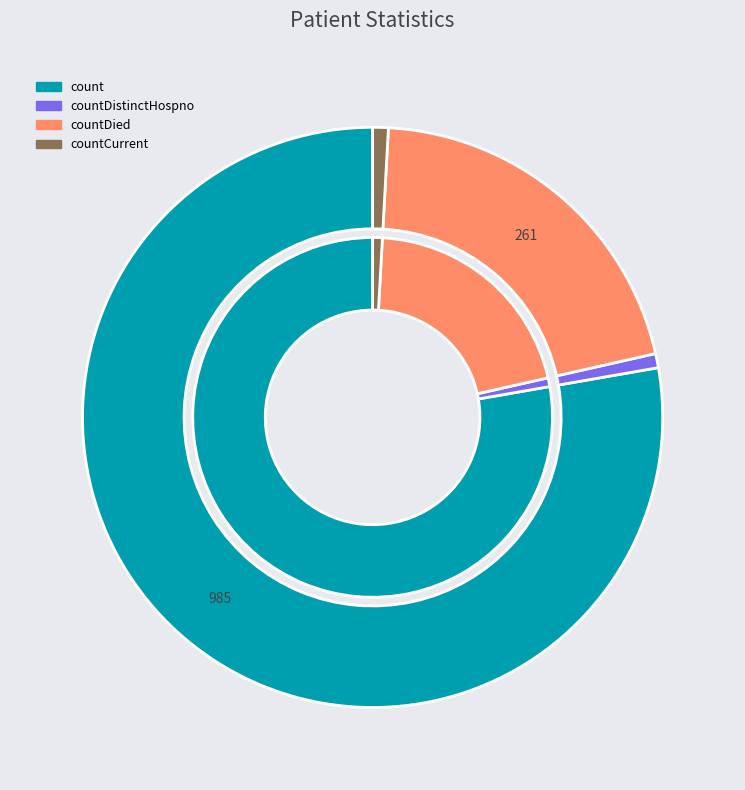

Is the sum of countDied and countCurrentSuspected greater than half?

No